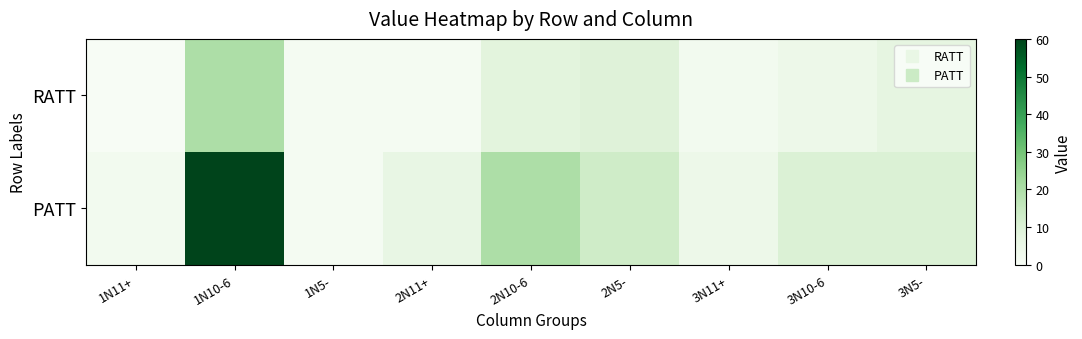

Reading left to right, what are all the values shown in this chart?

RATT: 1N11+=0	1N10-6=20	1N5-=1	2N11+=1	2N10-6=8	2N5-=9	3N11+=2	3N10-6=4	3N5-=7
PATT: 1N11+=2	1N10-6=60	1N5-=1	2N11+=6	2N10-6=20	2N5-=13	3N11+=4	3N10-6=10	3N5-=10